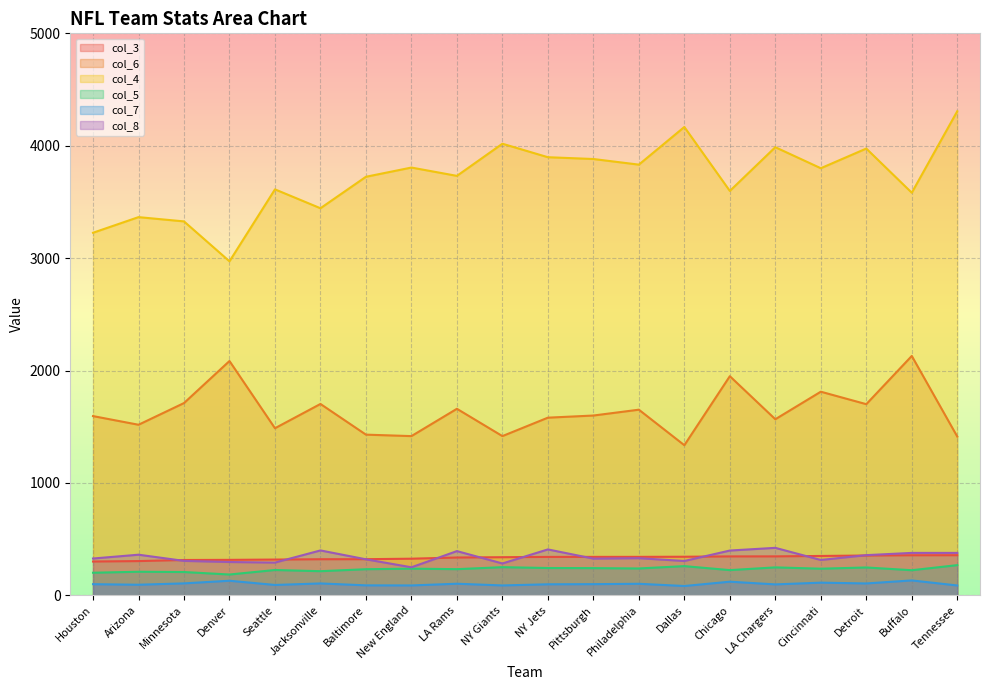

Which series has the largest total across all categories?

col_4